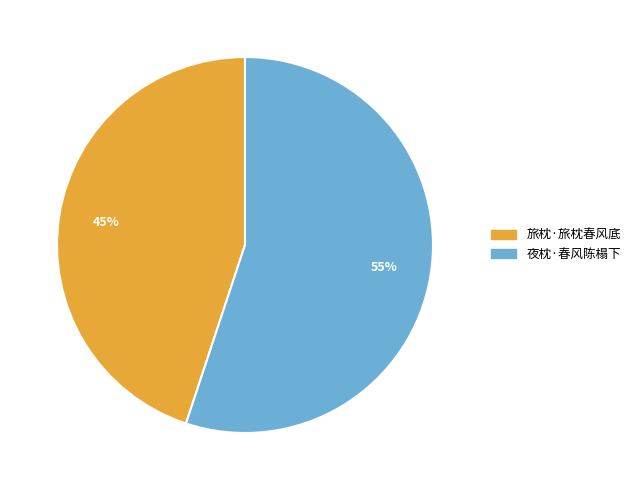

To the nearest percent, what portion does 夜枕·春风陈榻下 represent?

55%